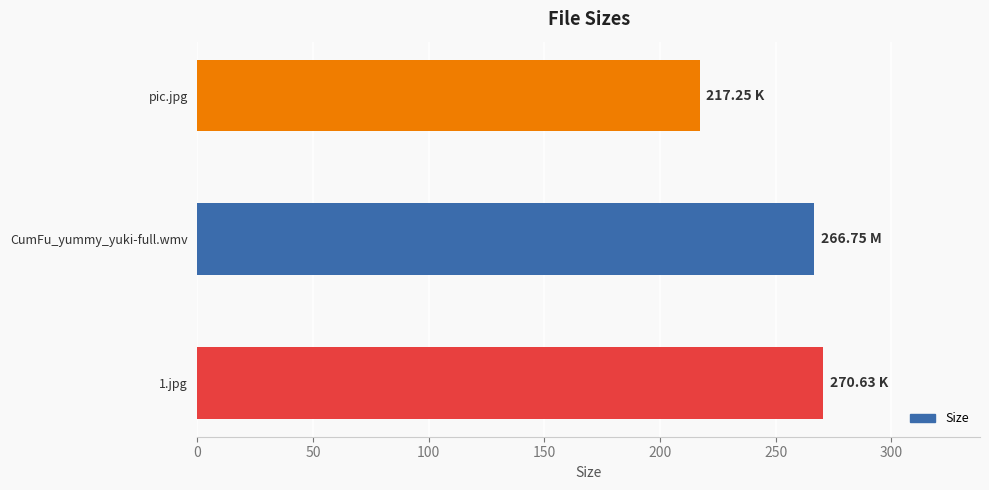

Which has a higher value, pic.jpg or 1.jpg?

1.jpg